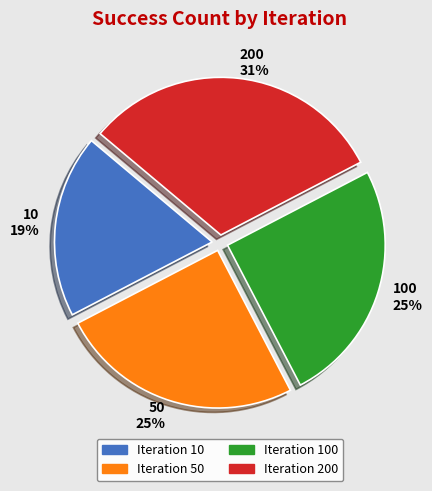

To the nearest percent, what is the combined percentage of 100 and 200?

56%